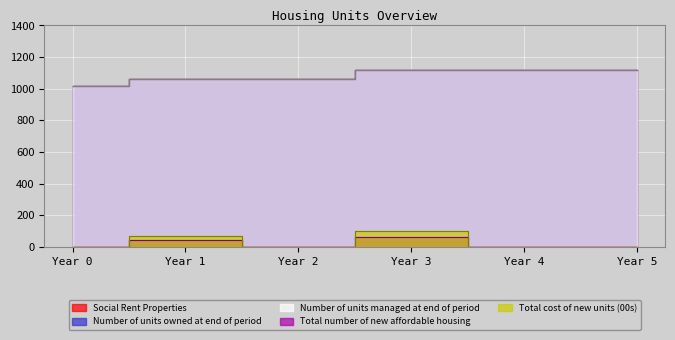

Is it true that Total cost of new units (00s) equals -32 at Year 0?

False